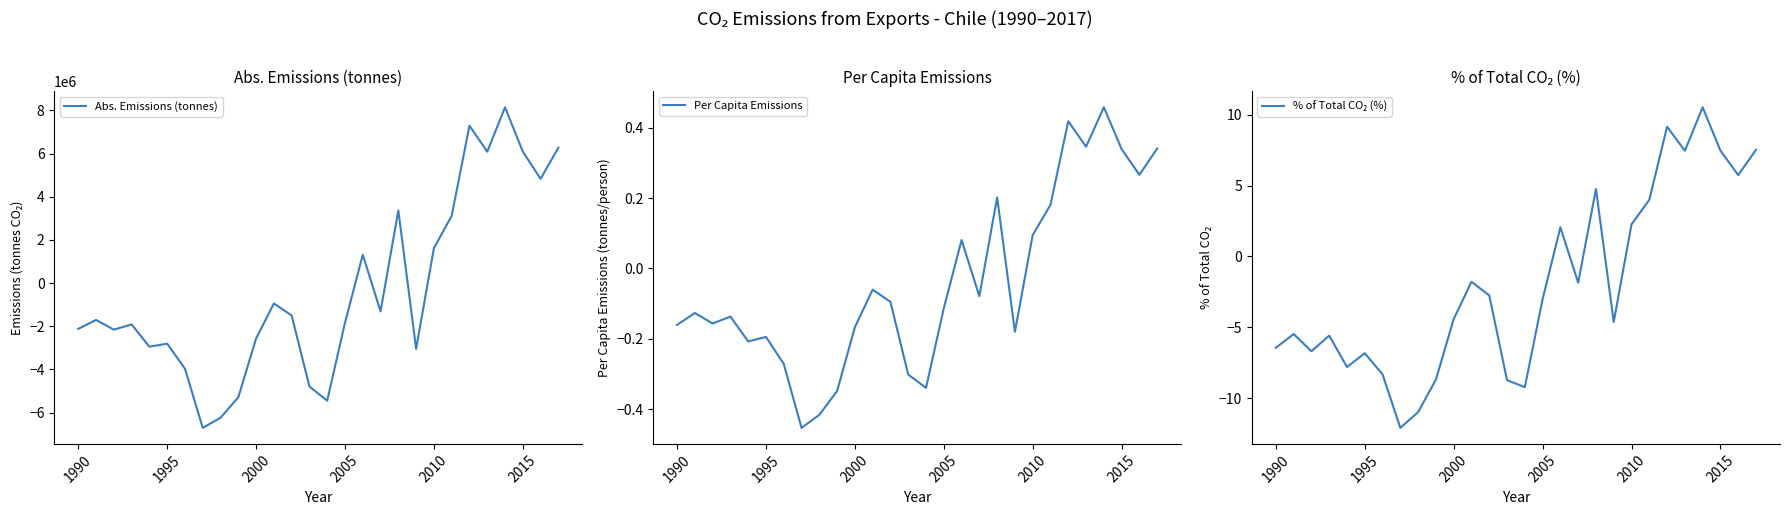

Which series has the largest total across all categories?

Per Capita Emissions